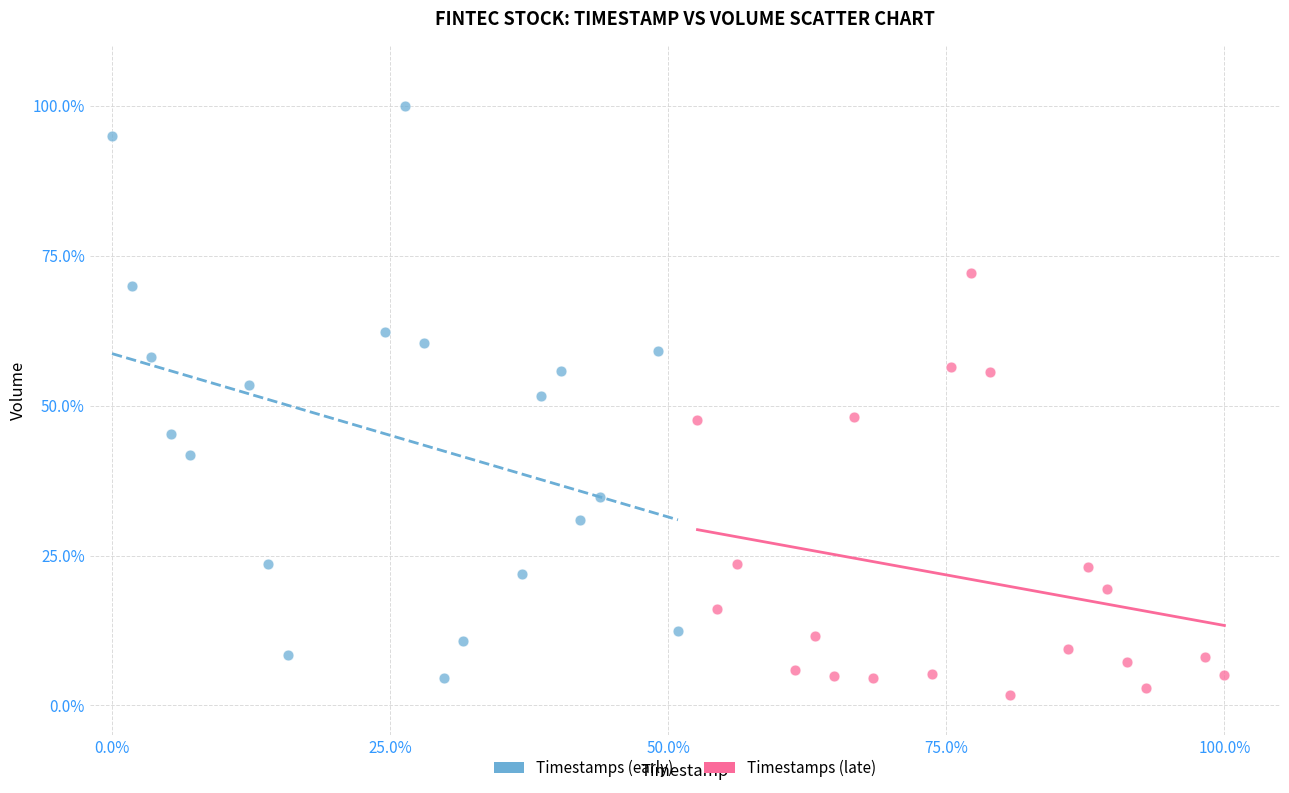

Which series reaches the maximum Y coordinate?

Timestamps (early)